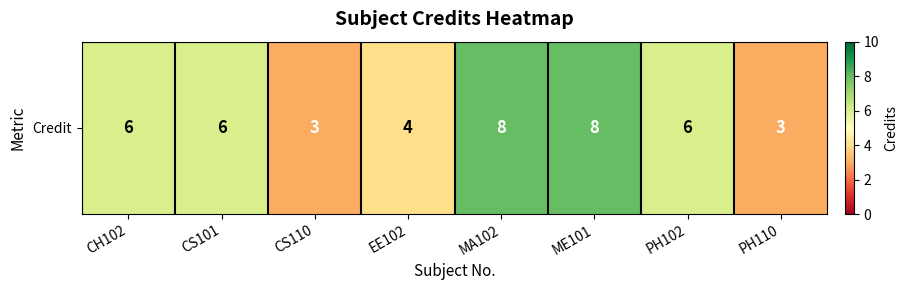

Reading left to right, transcribe all the data shown in this chart.

6	6	3	4	8	8	6	3